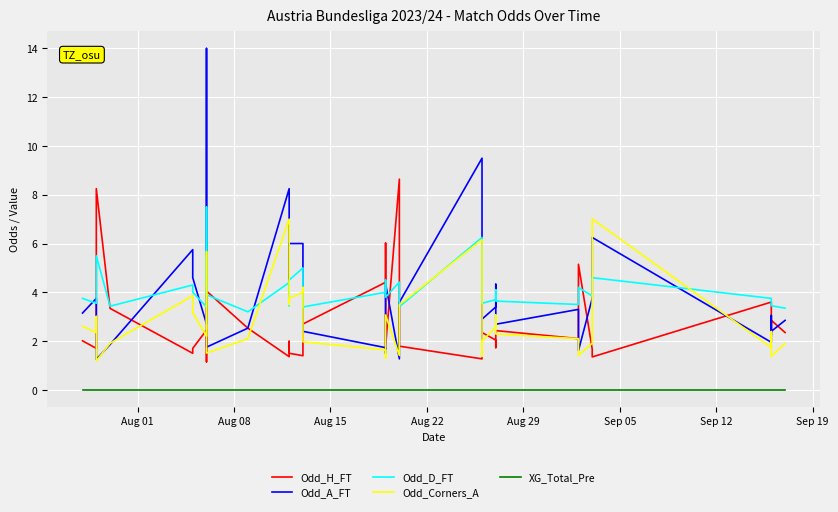

Reading left to right, extract all data points from this chart.

Odd_H_FT: 2.0	1.7	1.9	2.0	8.2	3.3	1.5	1.7	2.5	1.1	4.0	2.5	1.4	2.0	1.5	1.4	1.6	2.7	4.4	6.0	1.8	8.6	4.1	1.8	1.3	6.0	2.4	2.0	1.7	2.4	2.1	2.5	5.2	1.7	1.4	1.4	3.6	2.2	2.9	2.4
Odd_A_FT: 3.1	3.8	3.5	3.2	1.2	1.9	5.8	4.6	2.7	14.0	1.8	2.5	8.2	3.5	6.0	6.0	4.8	2.4	1.7	1.5	4.3	1.3	1.6	3.6	9.5	1.5	2.9	3.4	4.3	2.7	3.3	2.5	1.6	3.8	5.5	6.2	1.9	3.0	2.4	2.9
Odd_D_FT: 3.8	3.5	3.7	3.8	5.5	3.4	4.3	4.0	3.4	7.5	3.9	3.2	4.4	3.5	4.5	5.0	4.1	3.4	4.0	4.5	3.8	4.4	3.6	3.4	6.2	4.5	3.5	3.7	4.1	3.6	3.5	3.6	4.2	3.9	4.3	4.6	3.8	3.5	3.5	3.4
Odd_Corners_A: 2.6	2.4	3.0	2.9	1.2	1.9	3.9	3.2	2.2	5.7	1.5	2.1	7.0	3.5	3.8	4.0	4.2	2.0	1.6	1.3	3.1	1.4	1.7	3.5	6.2	1.4	2.0	2.6	3.1	2.3	2.1	2.1	1.4	1.9	3.7	7.0	1.7	2.4	1.4	1.9
XG_Total_Pre: 0.0	0.0	0.0	0.0	0.0	0.0	0.0	0.0	0.0	0.0	0.0	0.0	0.0	0.0	0.0	0.0	0.0	0.0	0.0	0.0	0.0	0.0	0.0	0.0	0.0	0.0	0.0	0.0	0.0	0.0	0.0	0.0	0.0	0.0	0.0	0.0	0.0	0.0	0.0	0.0